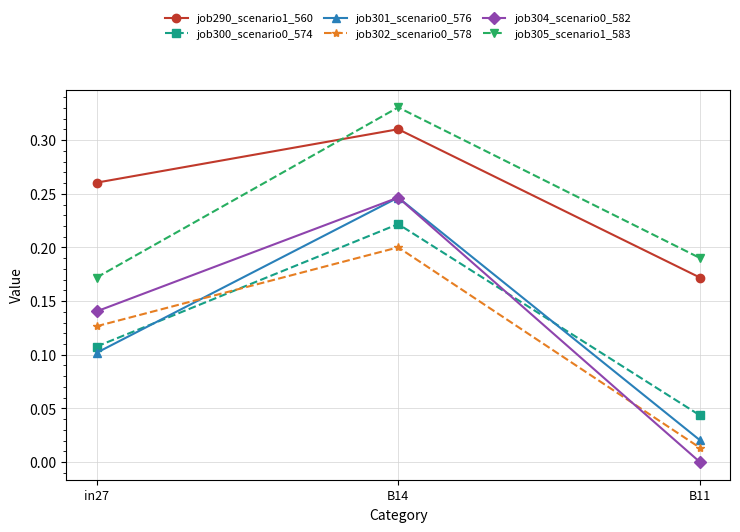

Rank the categories by job290_scenario1_560 value from lowest to highest.

B11, in27, B14